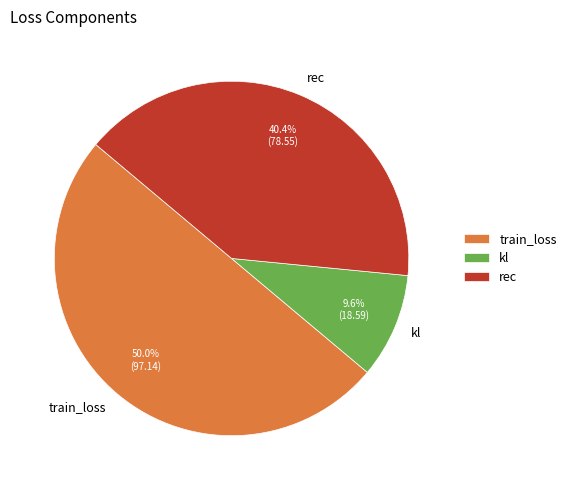

Which has a higher value, rec or train_loss?

train_loss